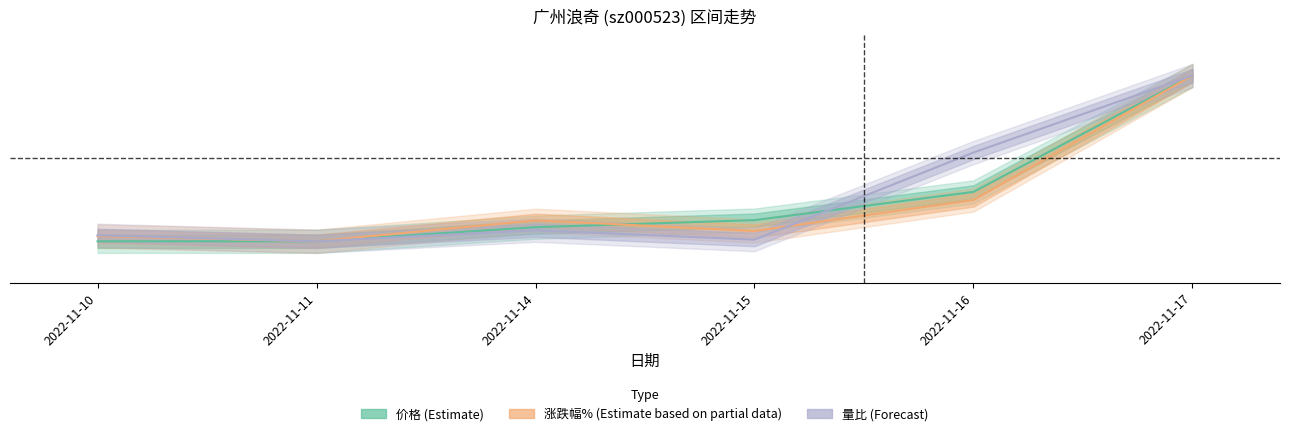

How many series are shown in this chart?

3